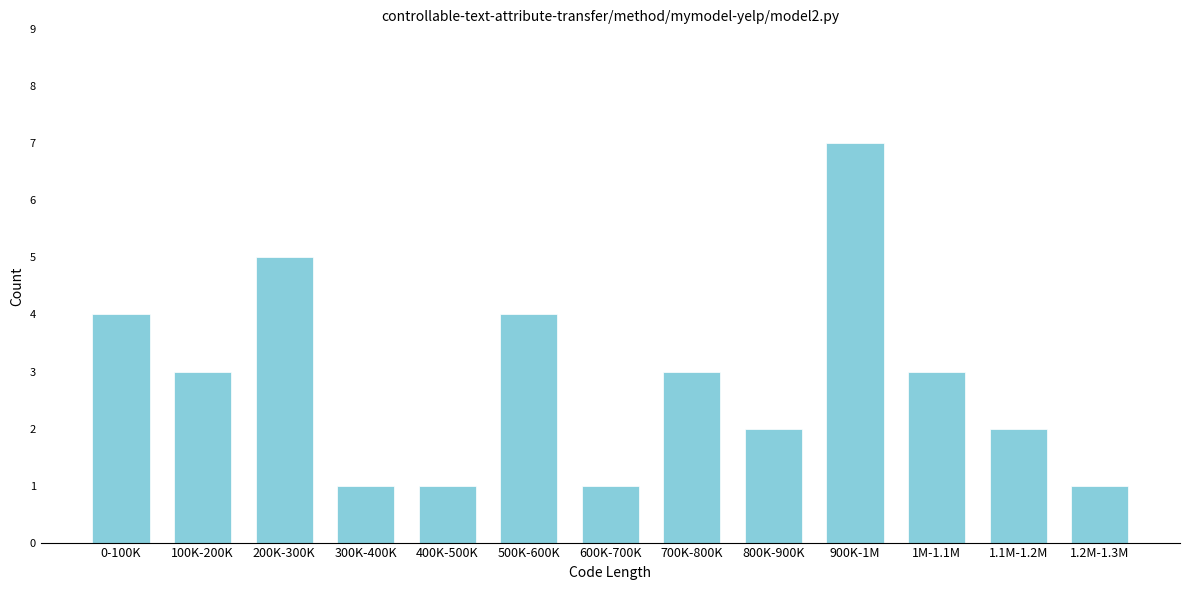

Reading left to right, what are all the values shown in this chart?

4	3	5	1	1	4	1	3	2	7	3	2	1